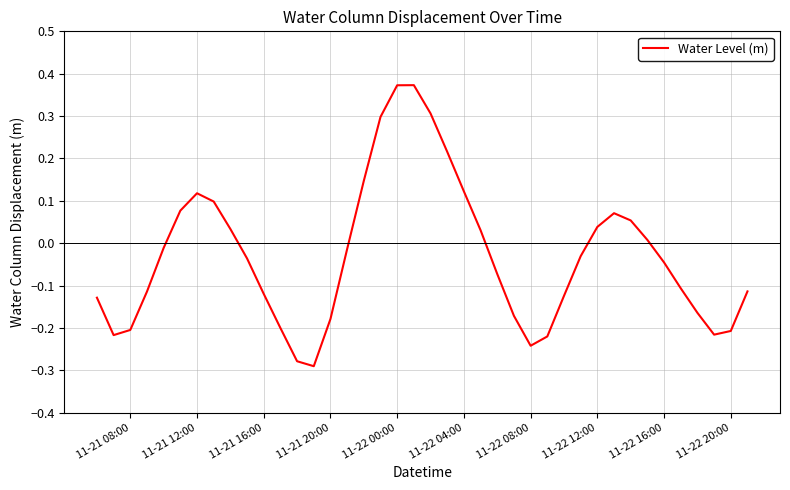

What is the difference between the maximum and minimum values?

0.7